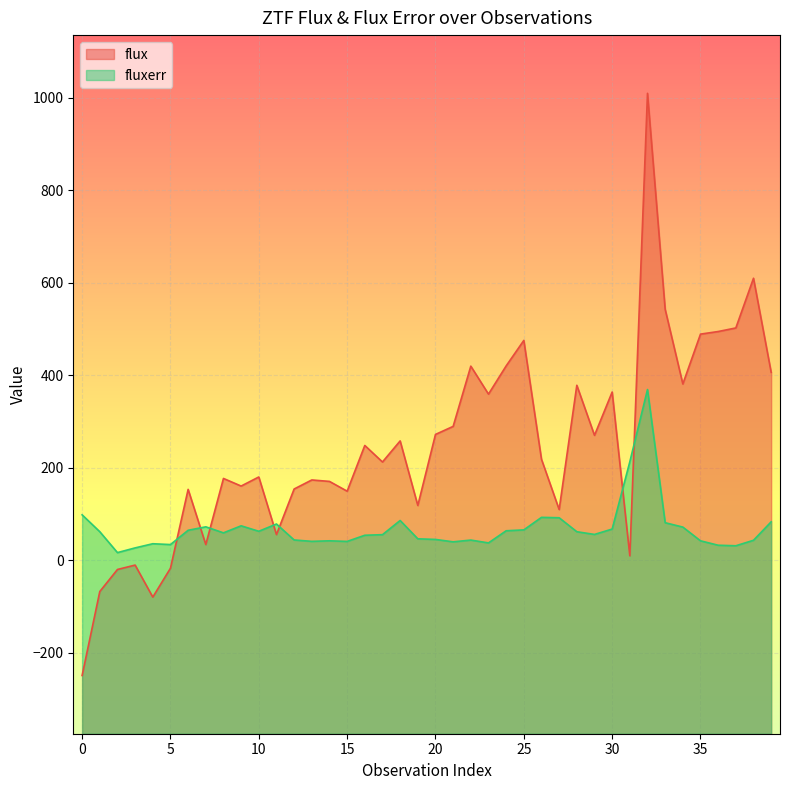

At which category does flux reach its first local peak?

3